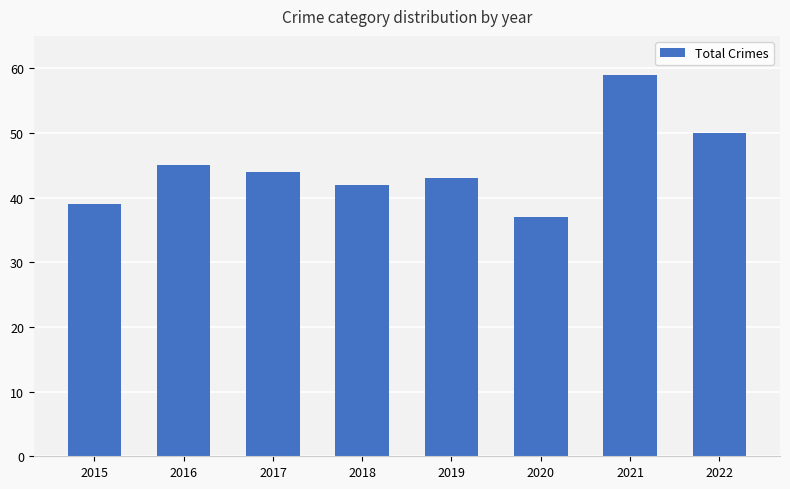

What is the change in value from 2015 to 2019?

+4